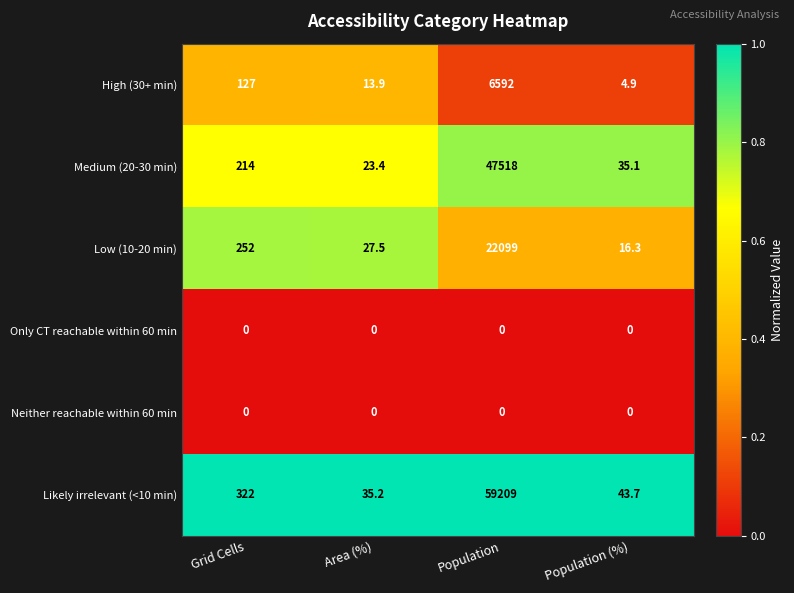

What is the highest value of the Medium (20-30 min) series?

47518.0